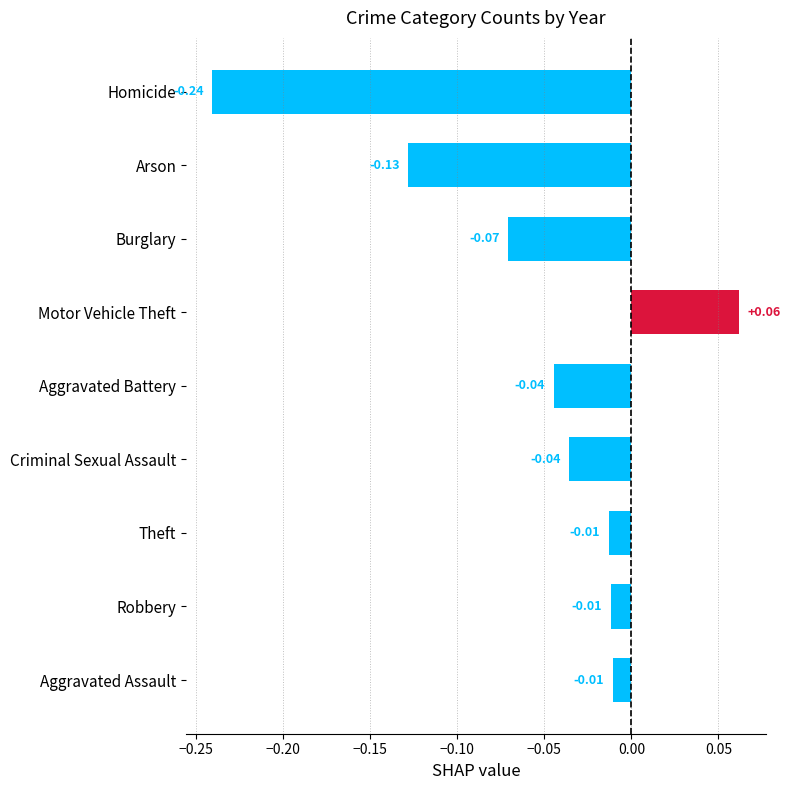

Which label corresponds to the smallest value in the chart?

Homicide